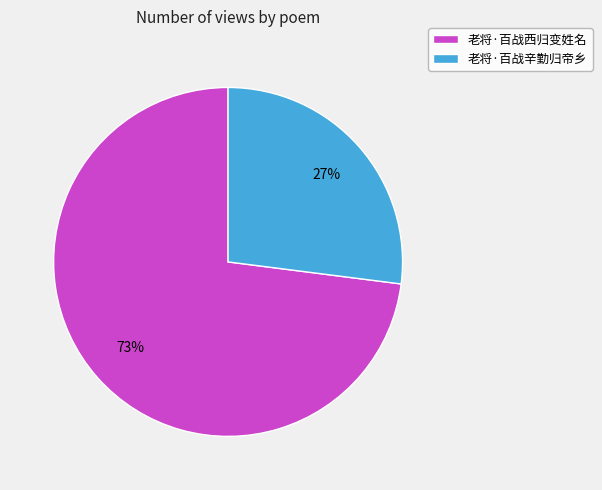

Between 老将·百战西归变姓名 and 老将·百战辛勤归帝乡, which is larger?

老将·百战西归变姓名